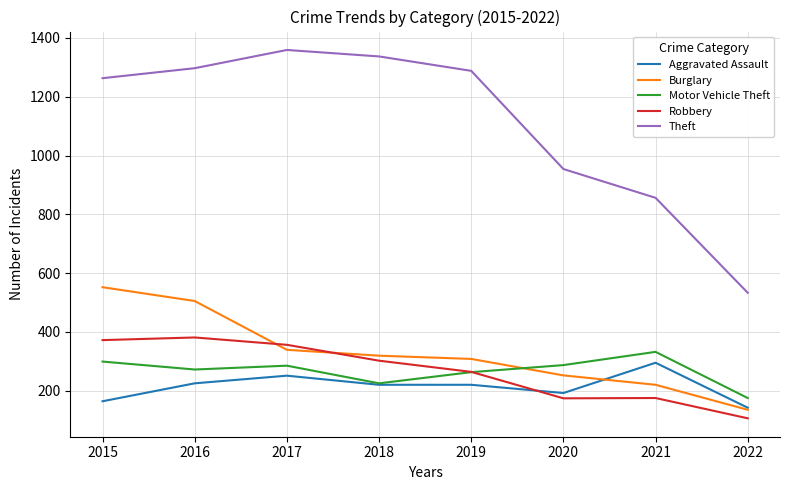

Which category has the lowest value across all series?

2022